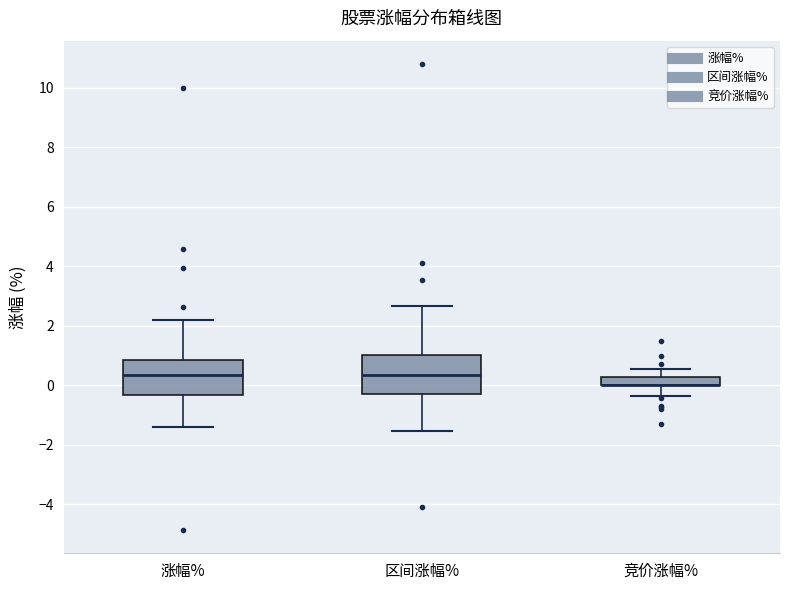

Where does the lower whisker of the box for 竞价涨幅% end on the y-axis? The values are not printed on the chart, so give them approximately, as read against the axis.

-0.4